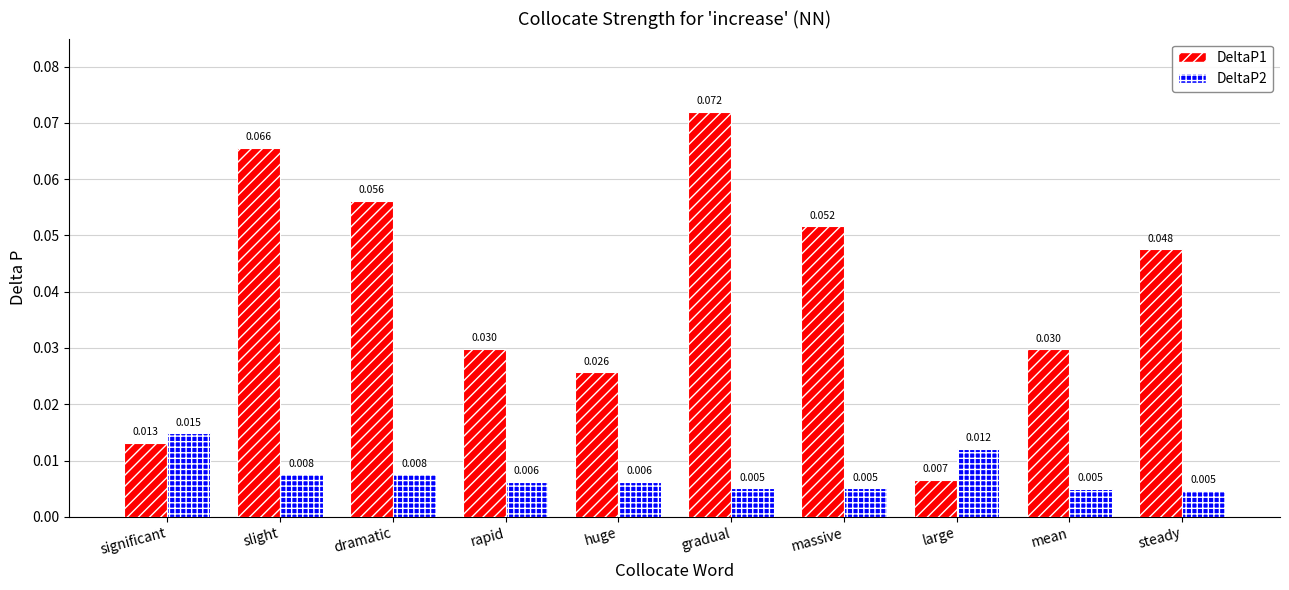

Is the value of DeltaP2 at dramatic greater than the value of DeltaP1 at huge?

No